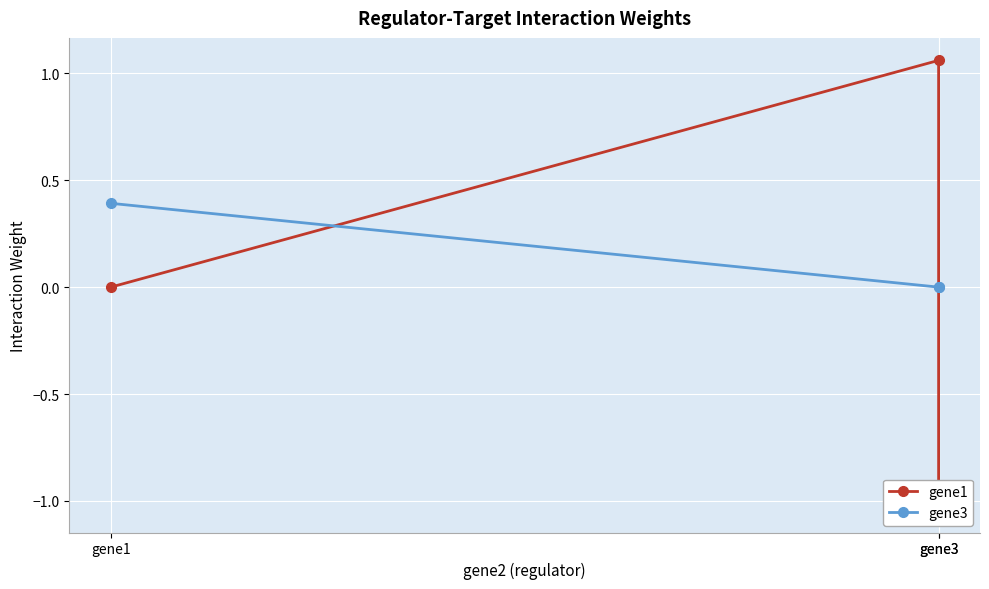

How many lines are shown in the chart?

2